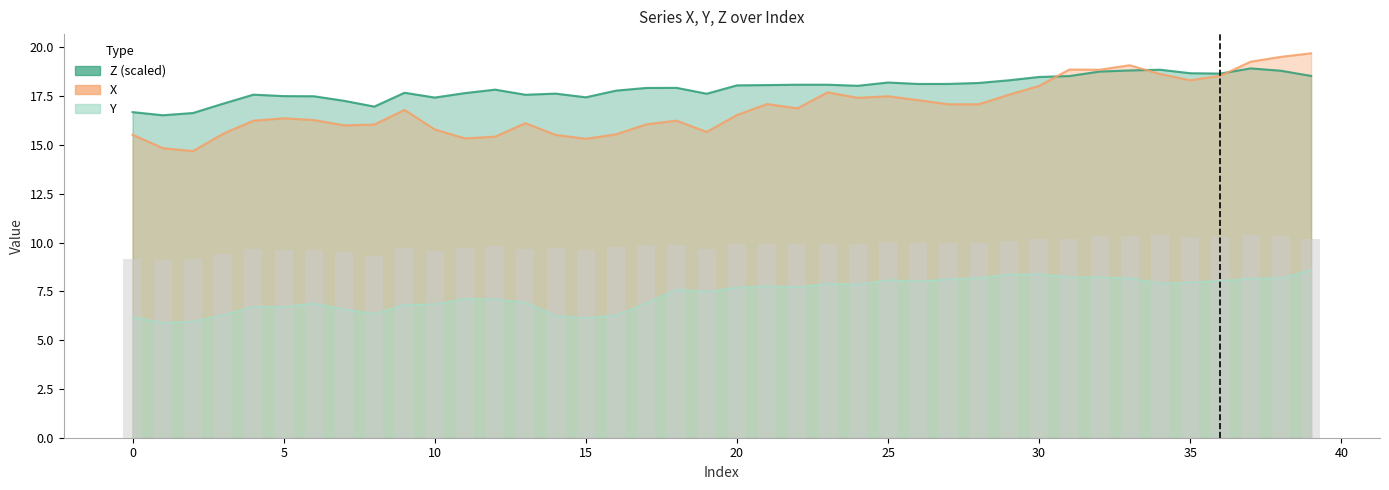

What is the smallest value displayed?

5.9